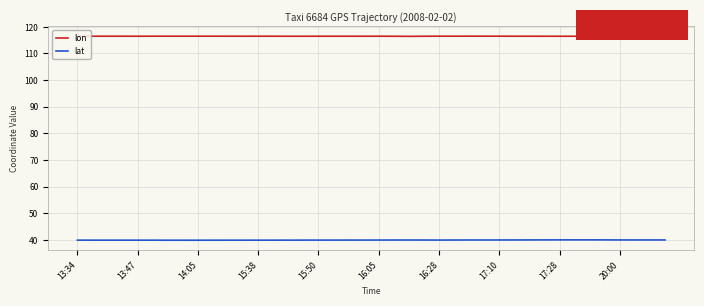

Is this an area chart (filled region under the line)?

No